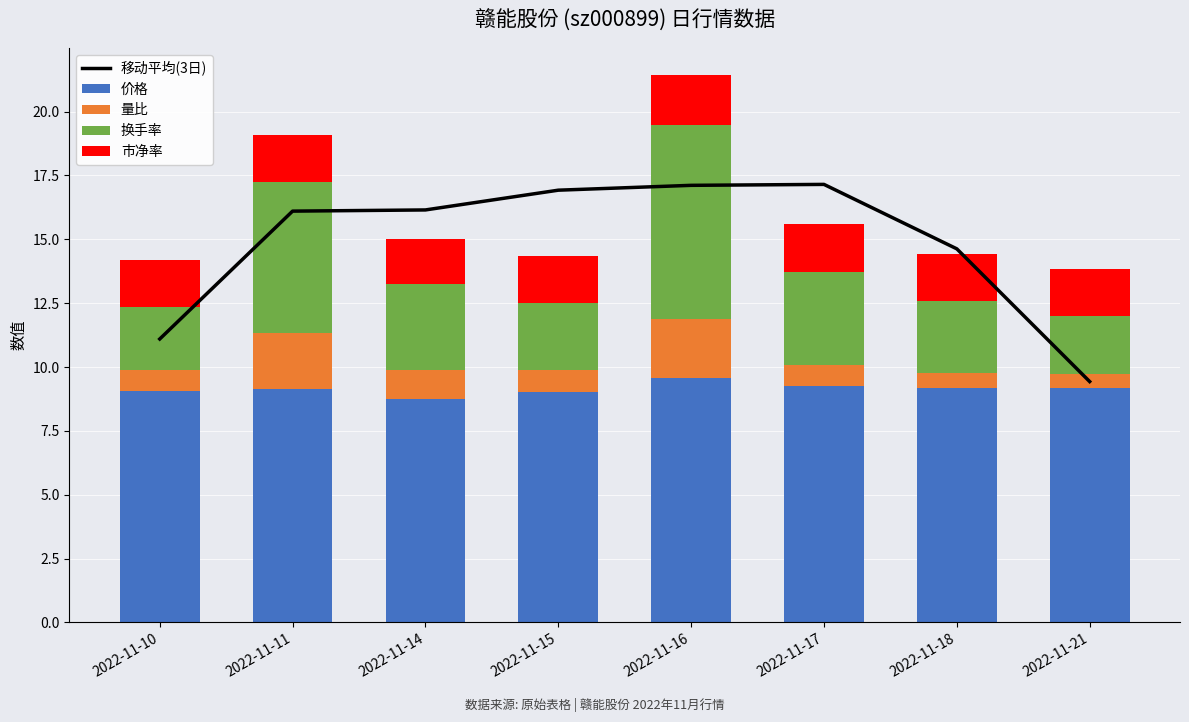

What is the value of the 量比 bar at the 6th from the left?

0.8